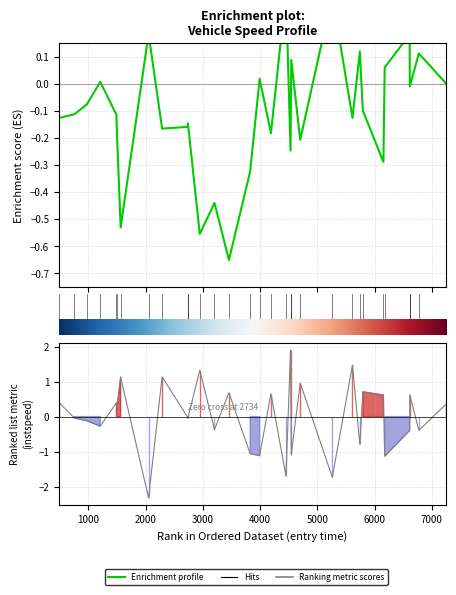

Reading left to right, transcribe all the data shown in this chart.

0=0.4	1000=-0.0	2000=-0.1	3000=-0.3	4000=0.4	5000=0.2	6000=1.1	7000=-2.3	8000=1.1	9=-0.0	10=-0.0	11=1.3	12=-0.4	13=0.7	14=-1.1	15=-1.1	16=0.7	17=-1.7	18=1.9	19=-1.1	20=1.0	21=-1.7	22=1.5	23=-0.8	24=0.7	25=0.6	26=-1.1	27=-0.4	28=0.6	29=-0.4	30=0.4